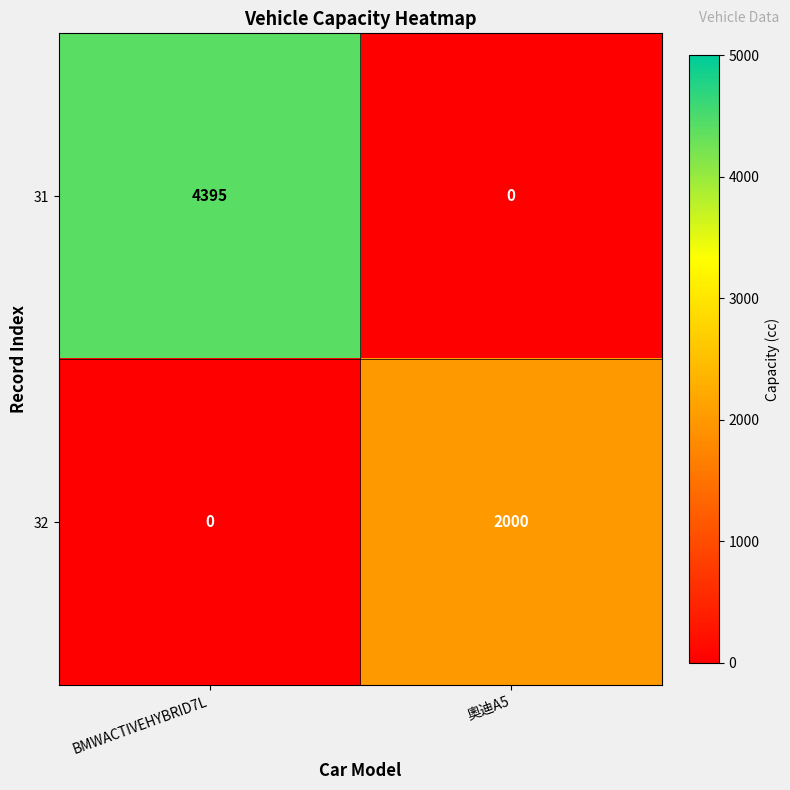

The value of 32 at 奧迪A5 is 775. True or false?

False